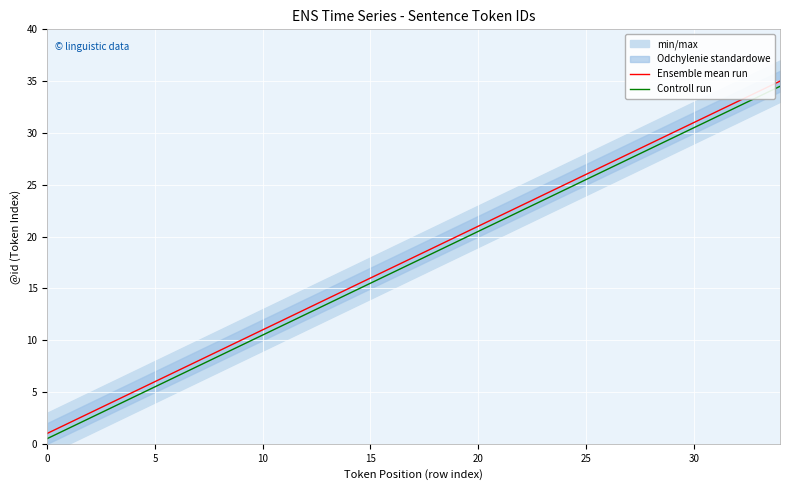

Does the chart display data point markers on the line(s)?

No